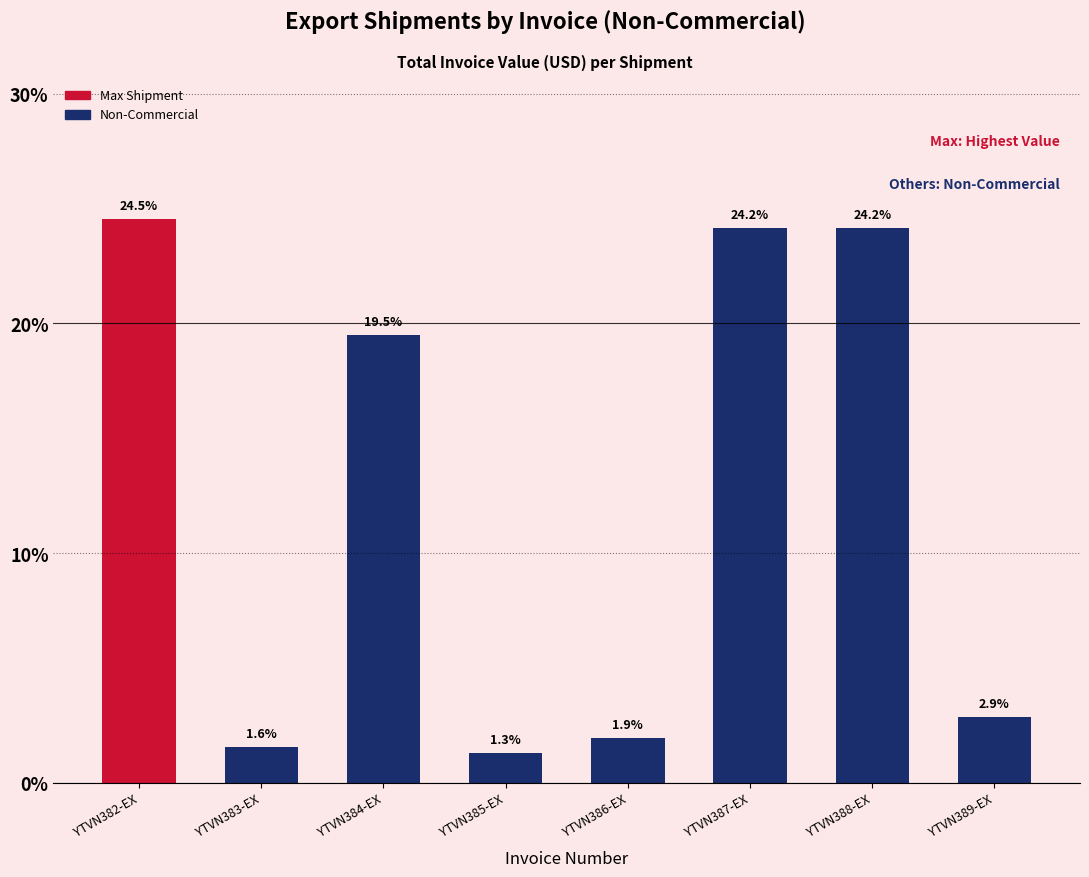

The chart shows a value of 24.5 at YTVN382-EX. True or false?

True